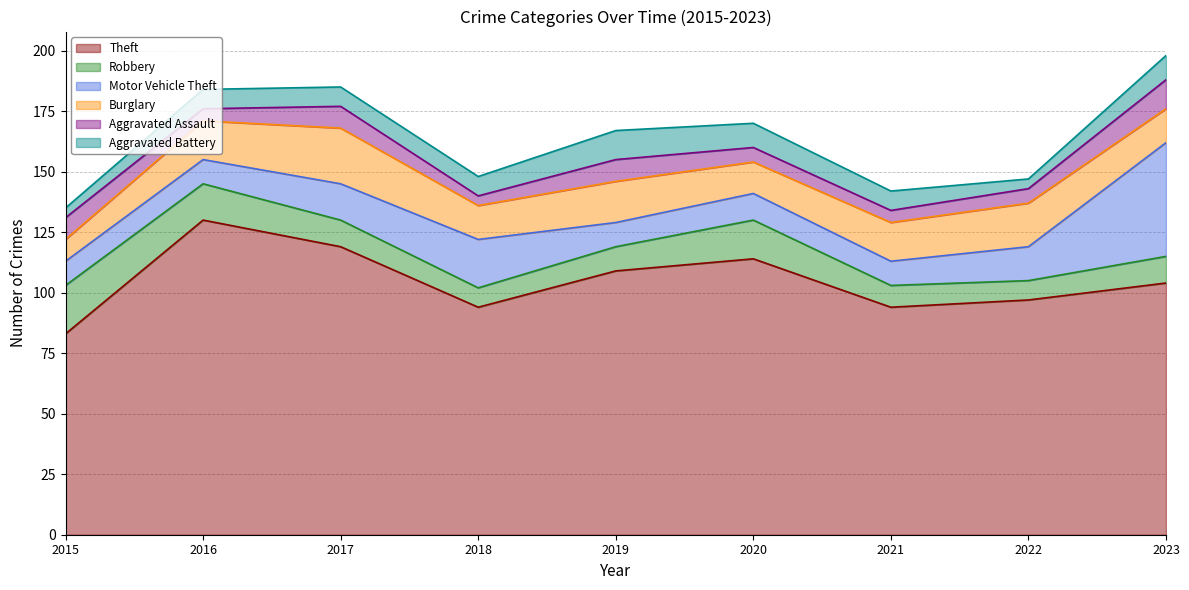

What is the sum of the Burglary values at 2020 and 2021?

29